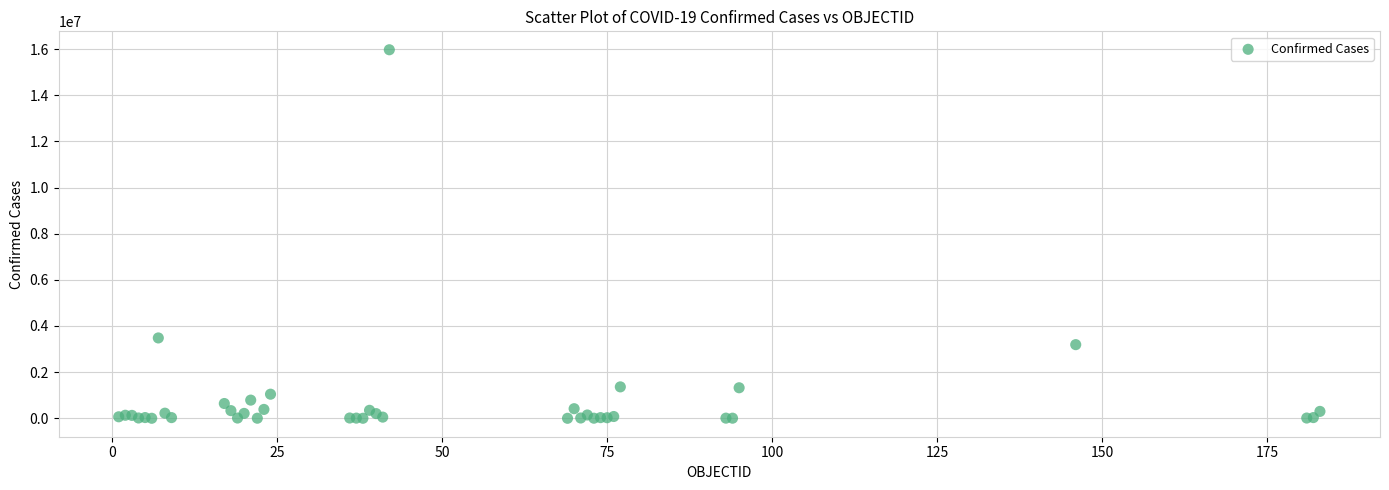

What Y value in the scatter plot is closest to 7985592?

3482512